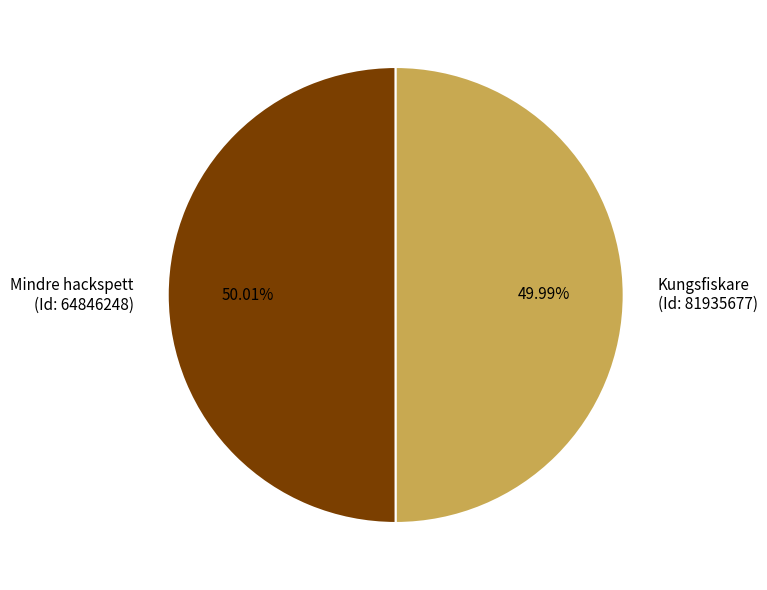

Approximately how many times larger is the value at Mindre hackspett (Id: 64846248) compared to Kungsfiskare (Id: 81935677)?

1.0